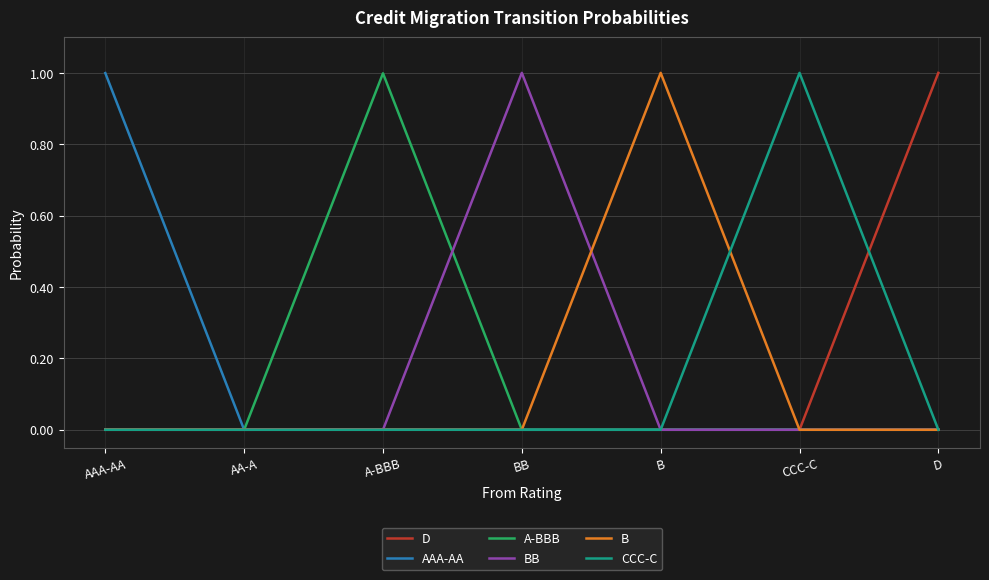

What is the total value across all series at B?

1.0